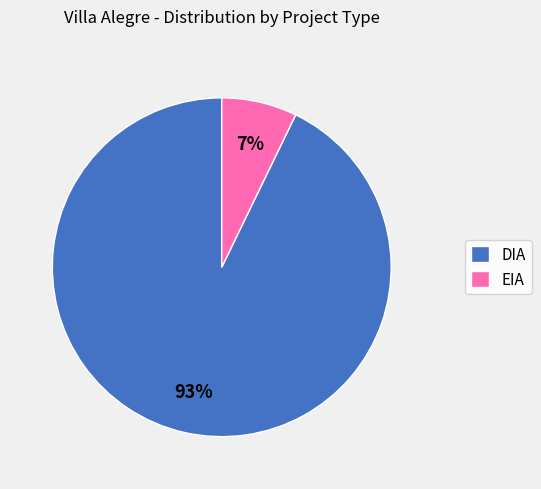

How many slices are in this pie chart?

2